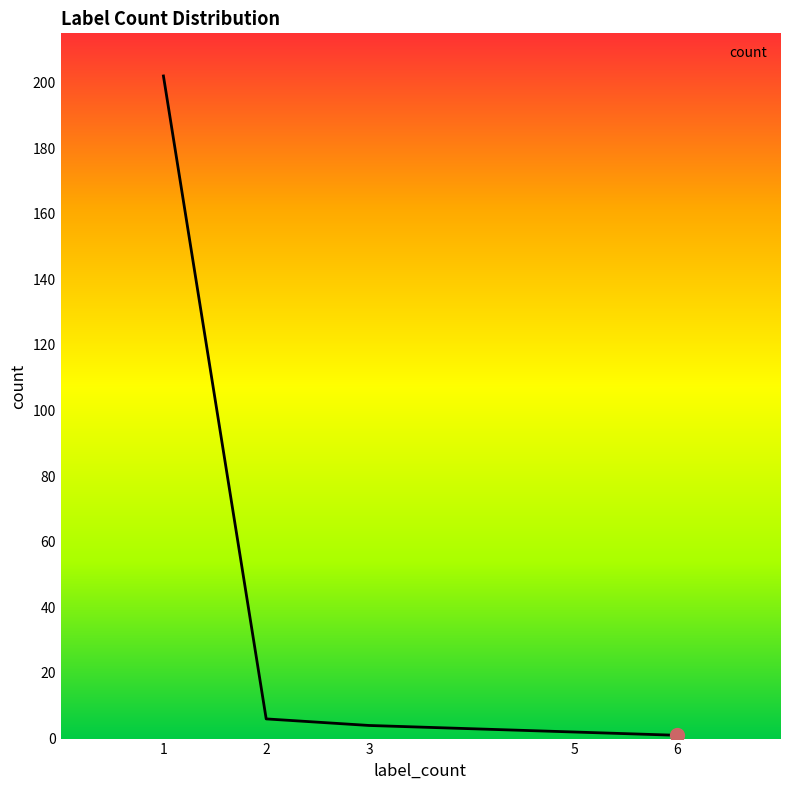

Approximately how many times larger is the value at 2 compared to 5?

3.0